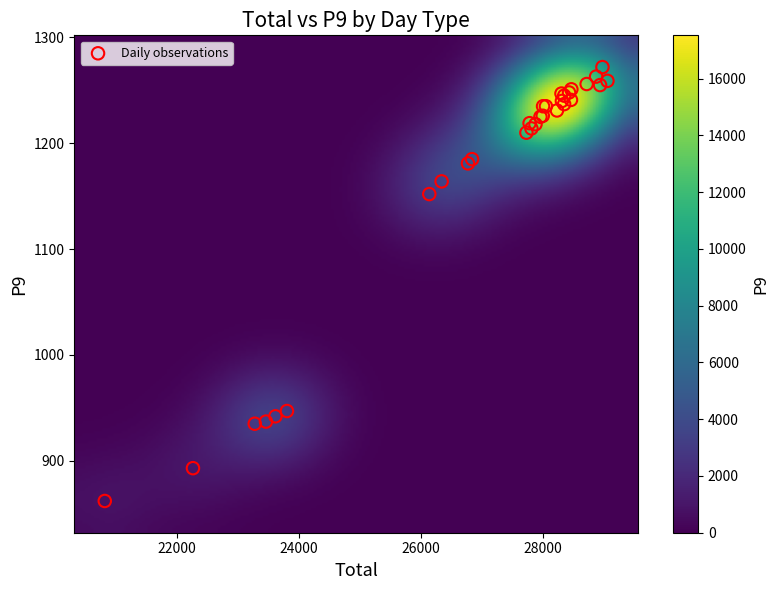

What Y value in the scatter plot is closest to 1067?

1152